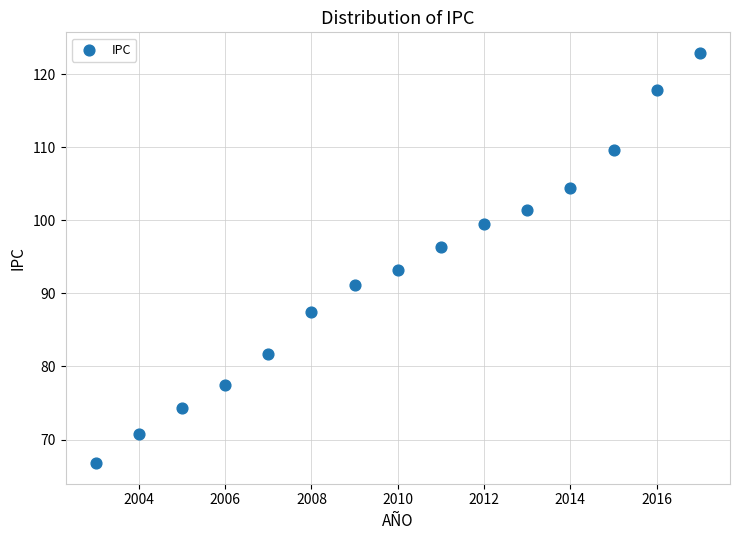

What Y value in the scatter plot is closest to 94?

93.2